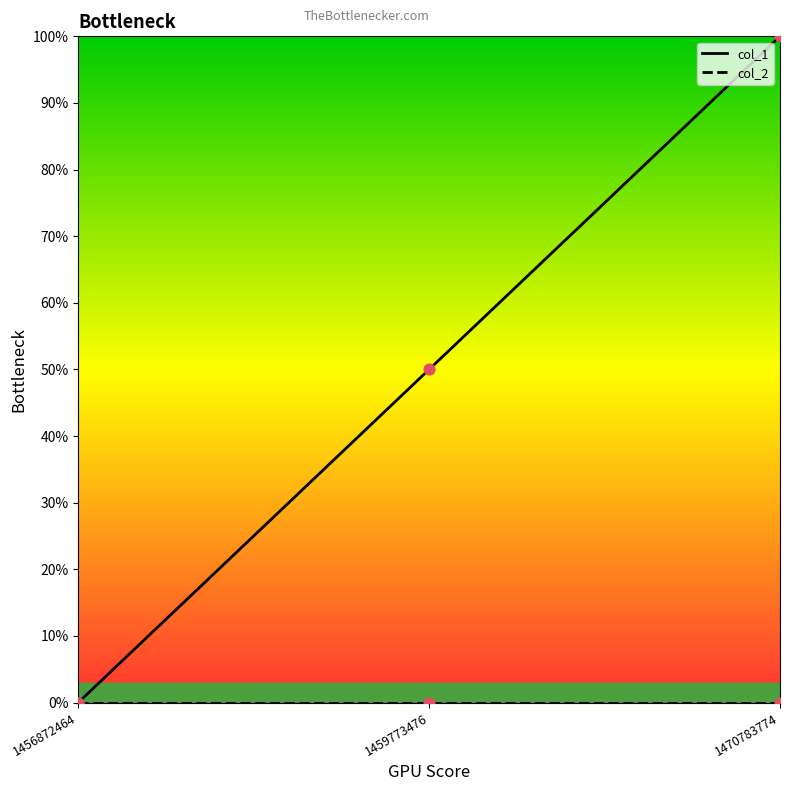

Which label corresponds to the largest value in the chart?

1470783774